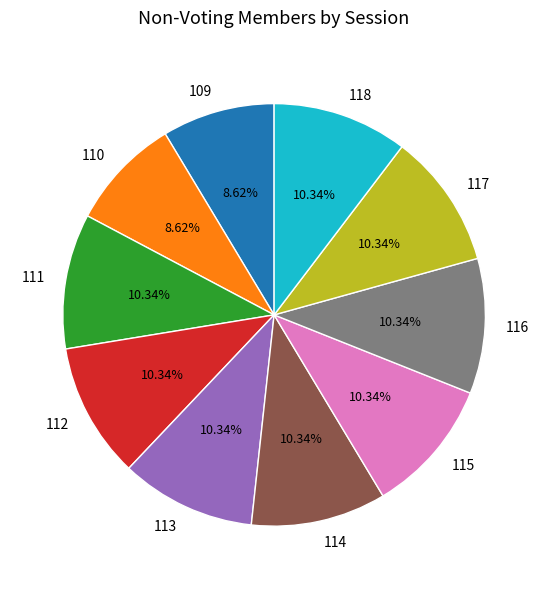

Is it true that 115 is 3% of the pie?

False